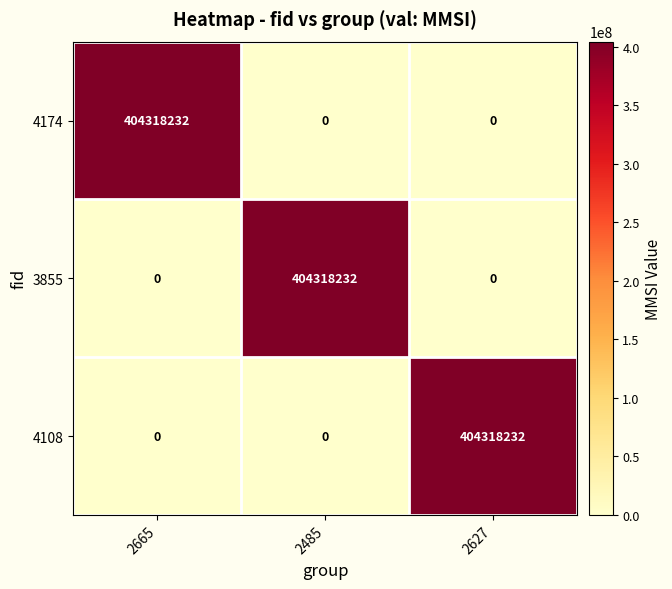

How many positive values does the 4108 series have?

1